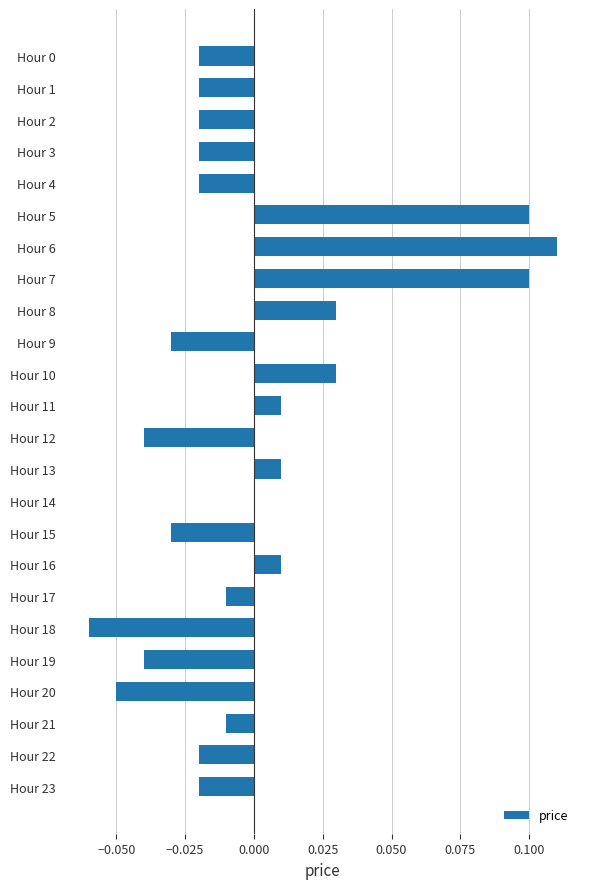

Is it true that the value at Hour 15 is -0.0?

True